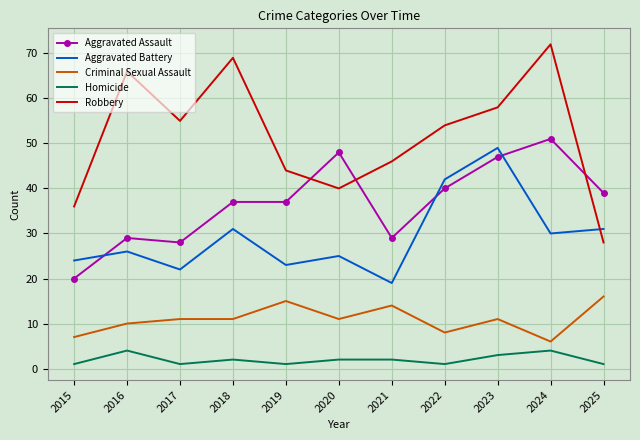

True or false: Aggravated Assault has a value of 13 at 2017.

False